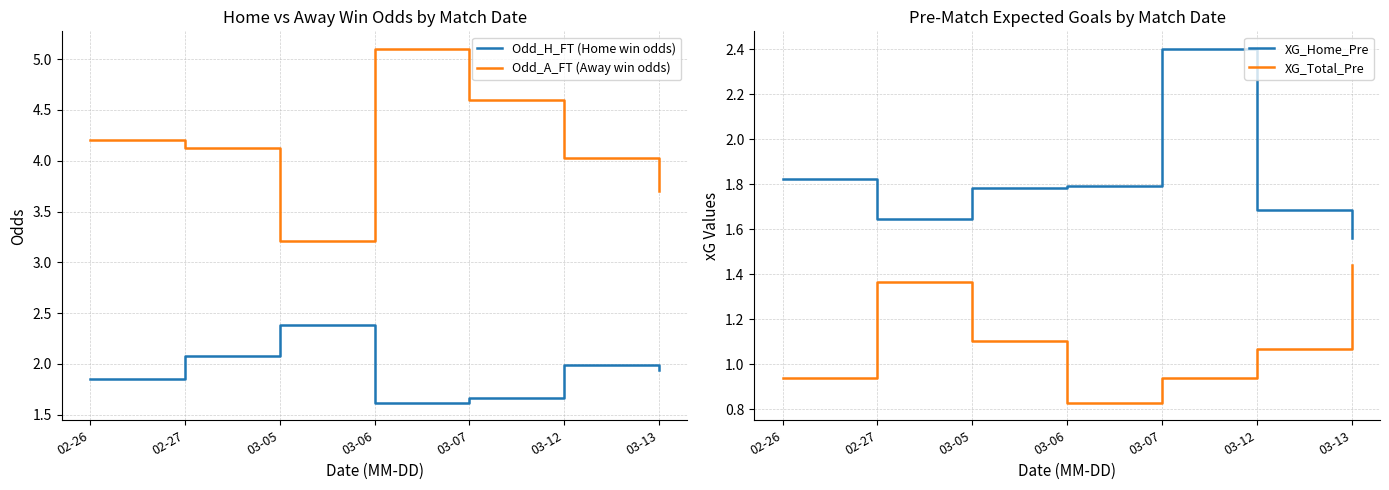

What is the label of the 7th point from the right?

02-26